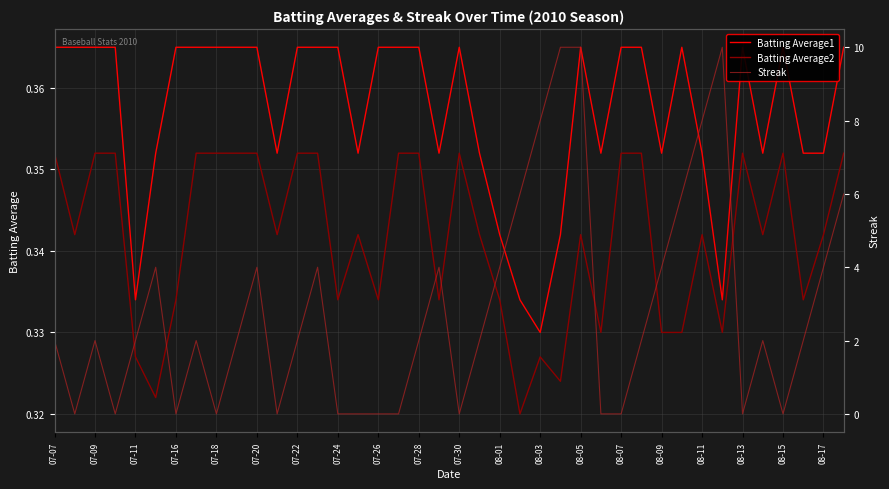

The value of Batting Average2 at 08-15 is 0.2. True or false?

False